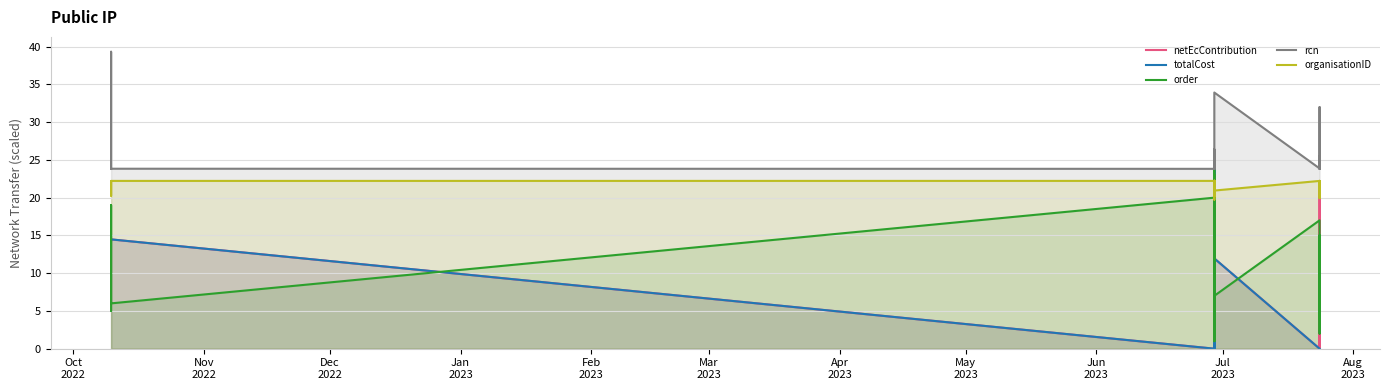

How many lines are shown in the chart?

5